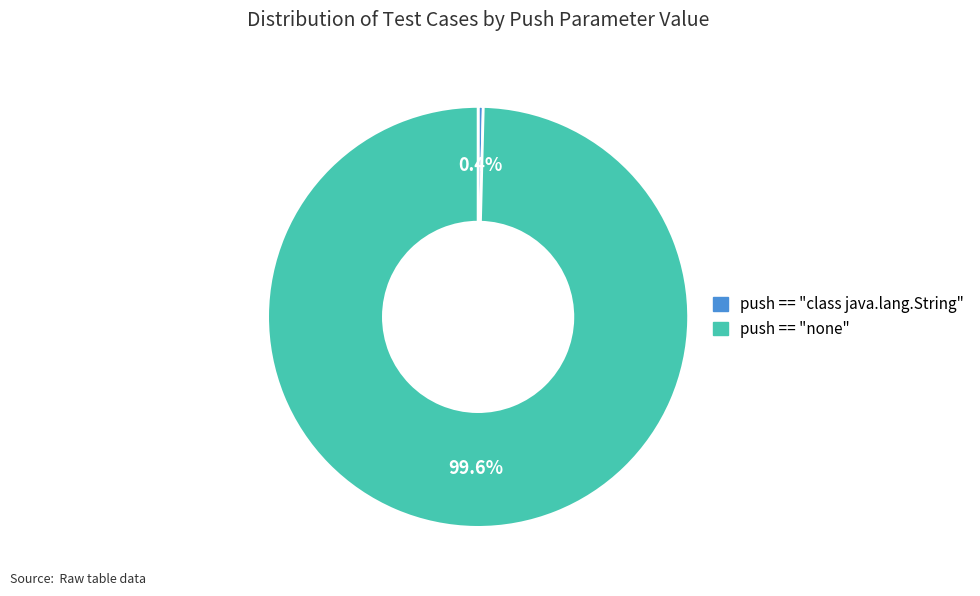

Between push == "none" and push == "class java.lang.String", which is larger?

push == "none"